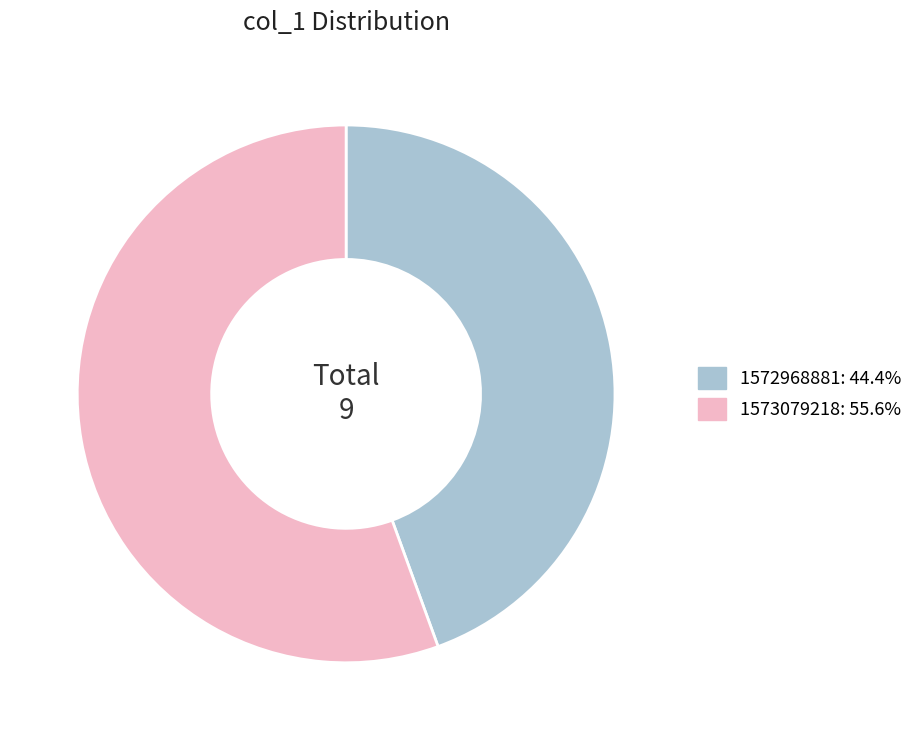

Count the number of slices in the pie.

2